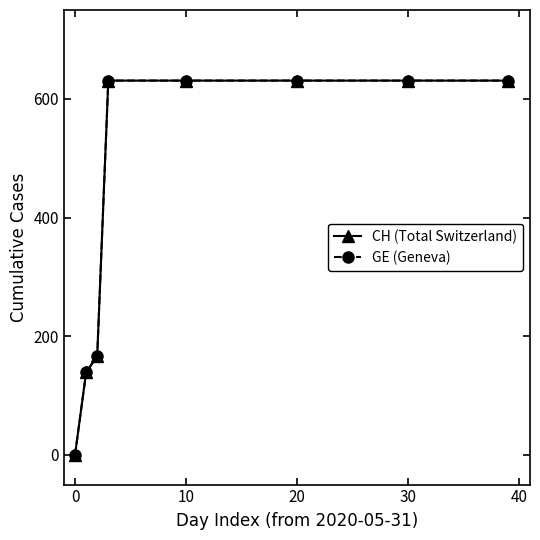

Does the chart have visible grid lines?

No